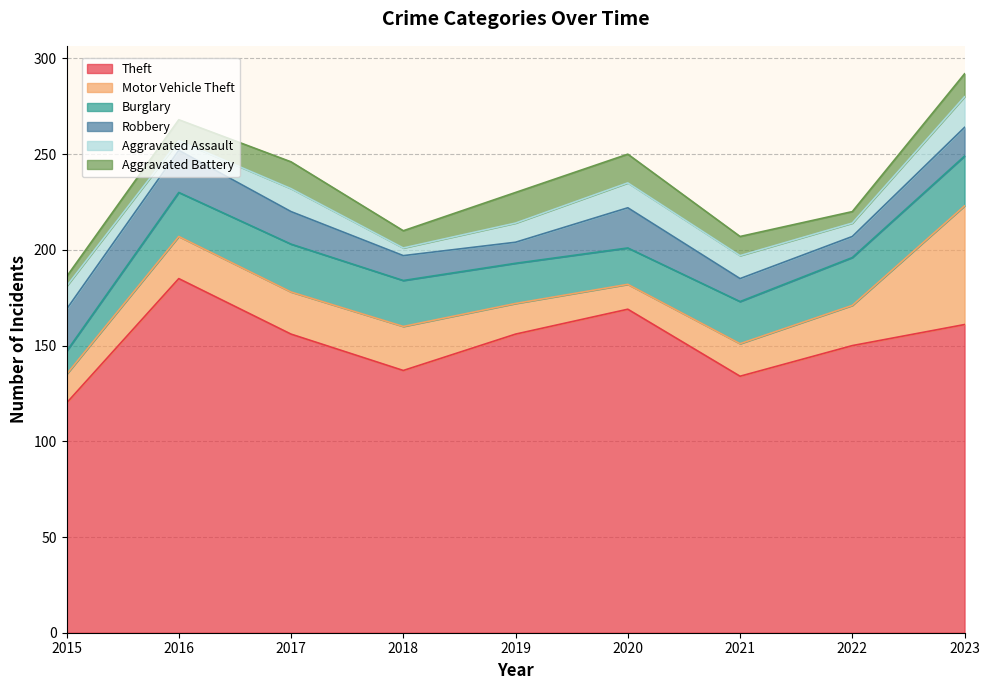

List the labels in order of Burglary value, smallest first.

2015, 2020, 2019, 2021, 2016, 2018, 2017, 2022, 2023